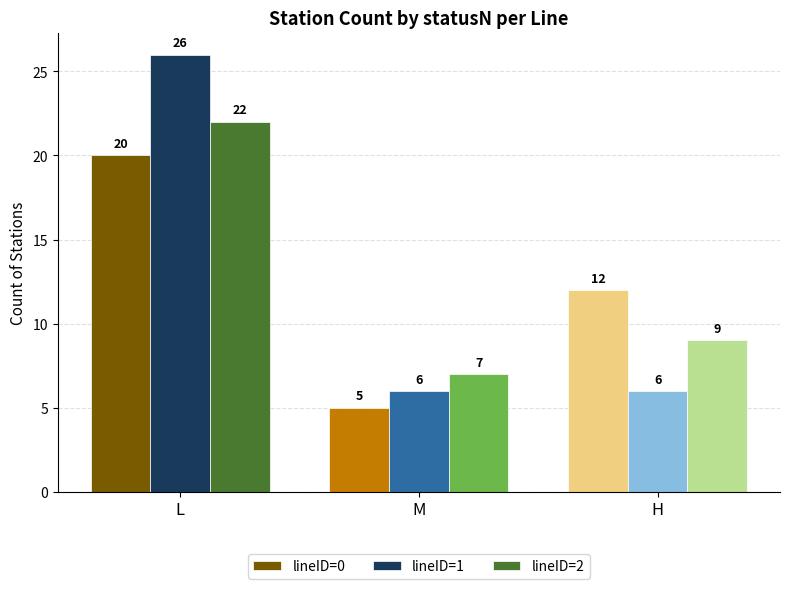

Reading left to right, extract all data points from this chart.

lineID=0: L=20	M=5	H=12
lineID=1: L=26	M=6	H=6
lineID=2: L=22	M=7	H=9